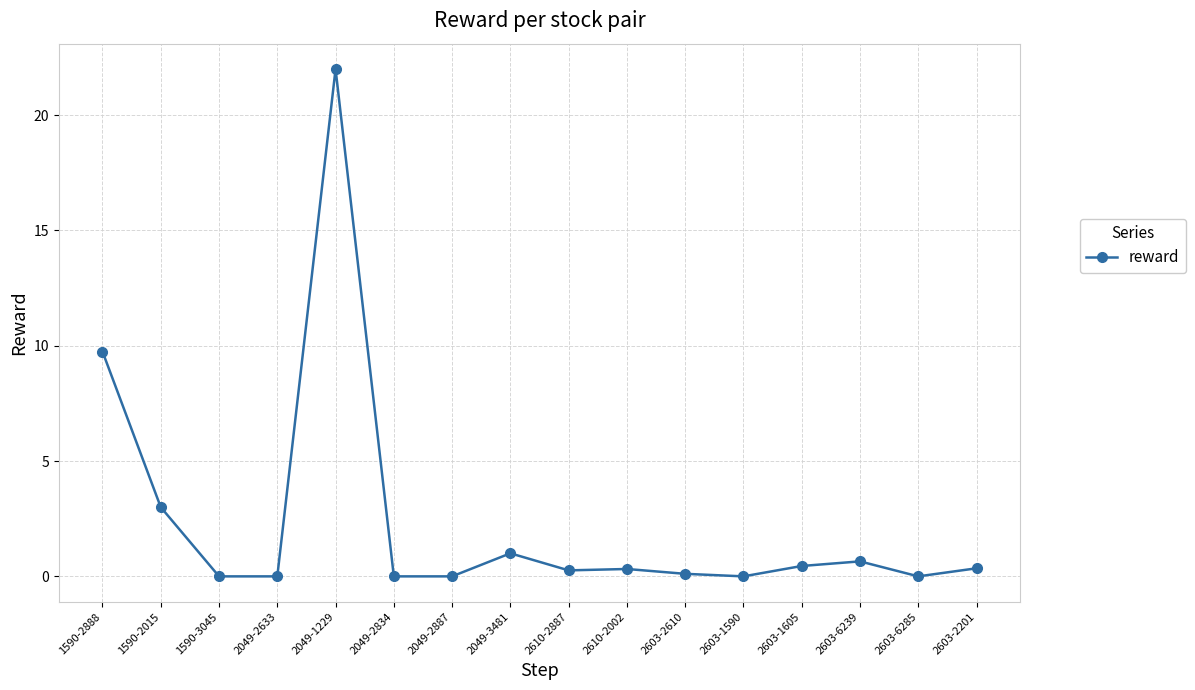

The value at 1590-3045 is 0.0. True or false?

True